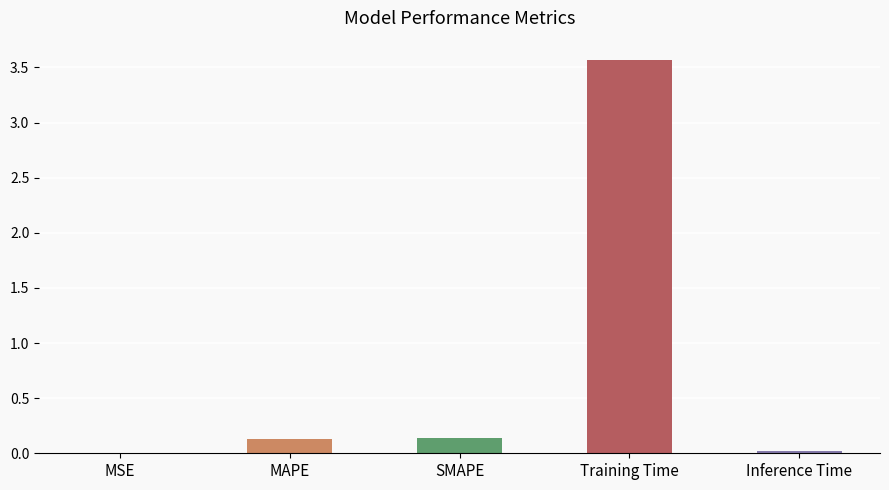

The value at SMAPE is 0.1. True or false?

True